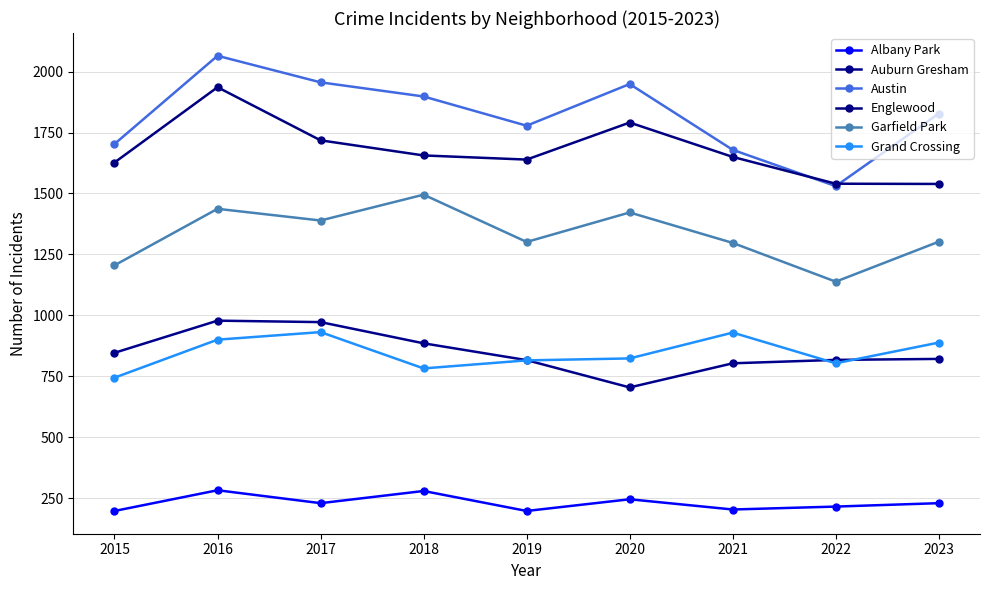

How many distinct data groups are displayed?

6